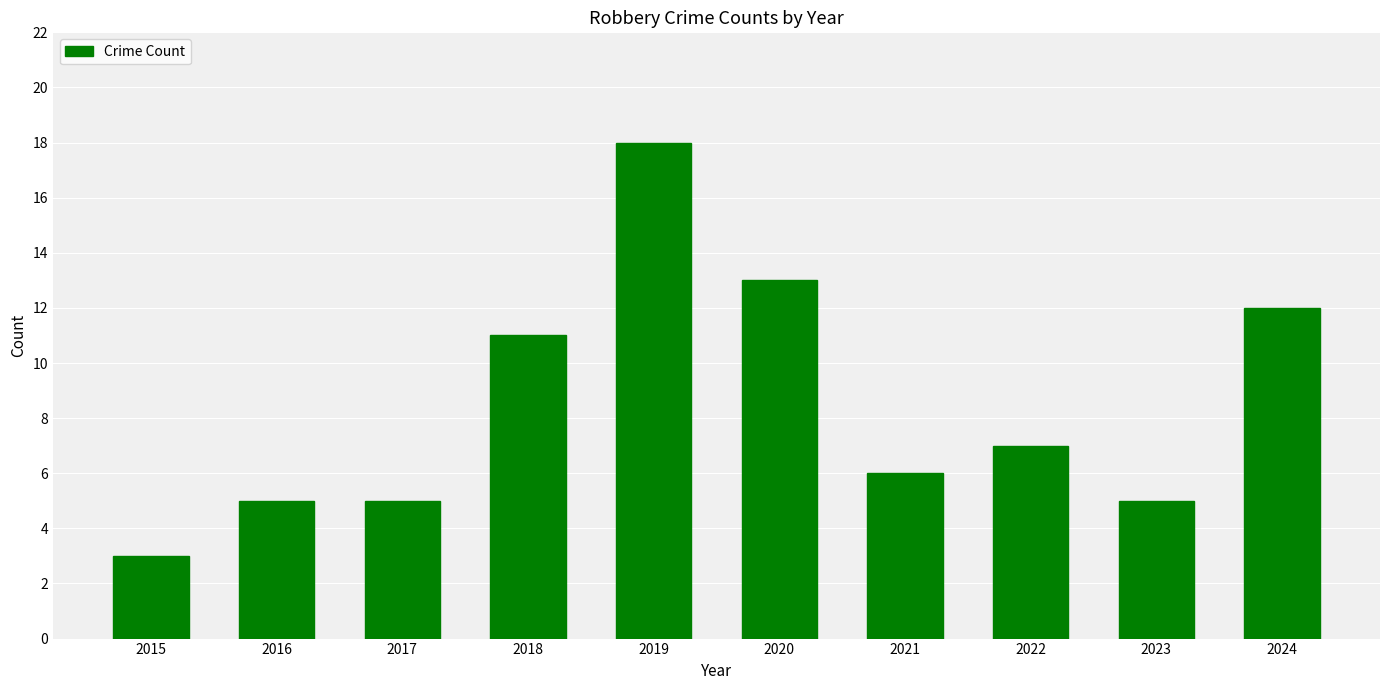

What is the smallest value displayed?

3